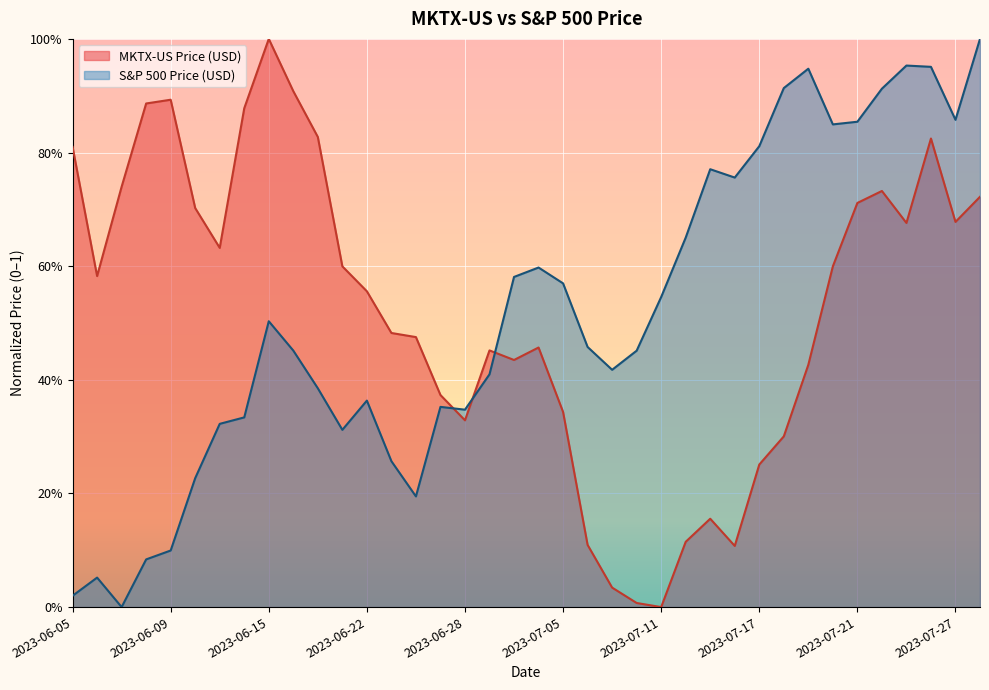

After their last crossing, which series has the higher values: S&P 500 Price (USD) or MKTX-US Price (USD)?

S&P 500 Price (USD)